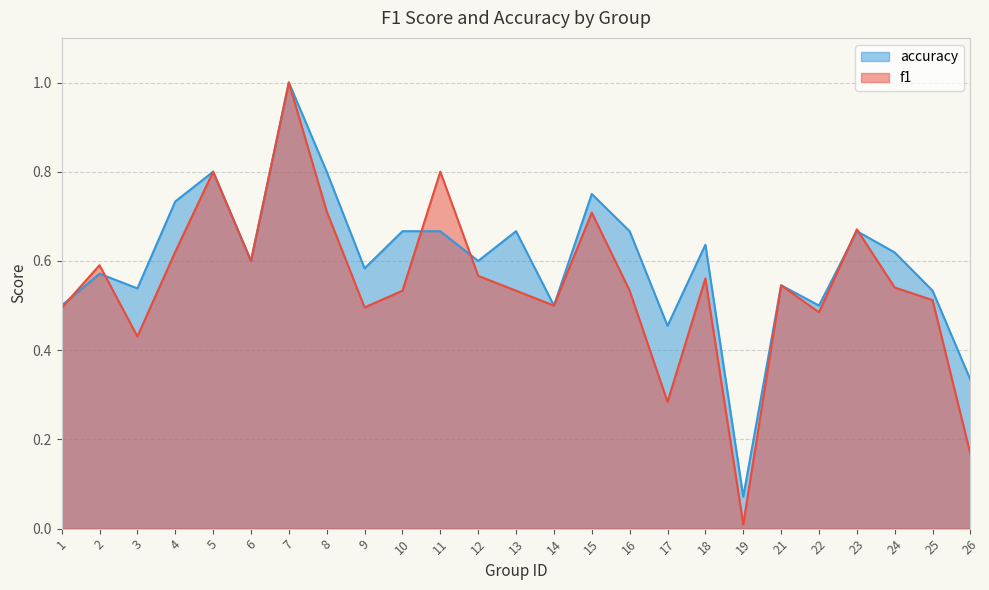

Is the value of f1 at 9 greater than the value of accuracy at 10?

No